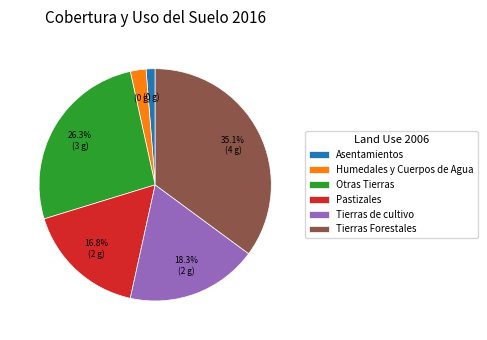

Approximately how many times larger is the value at Pastizales compared to Tierras de cultivo?

0.9